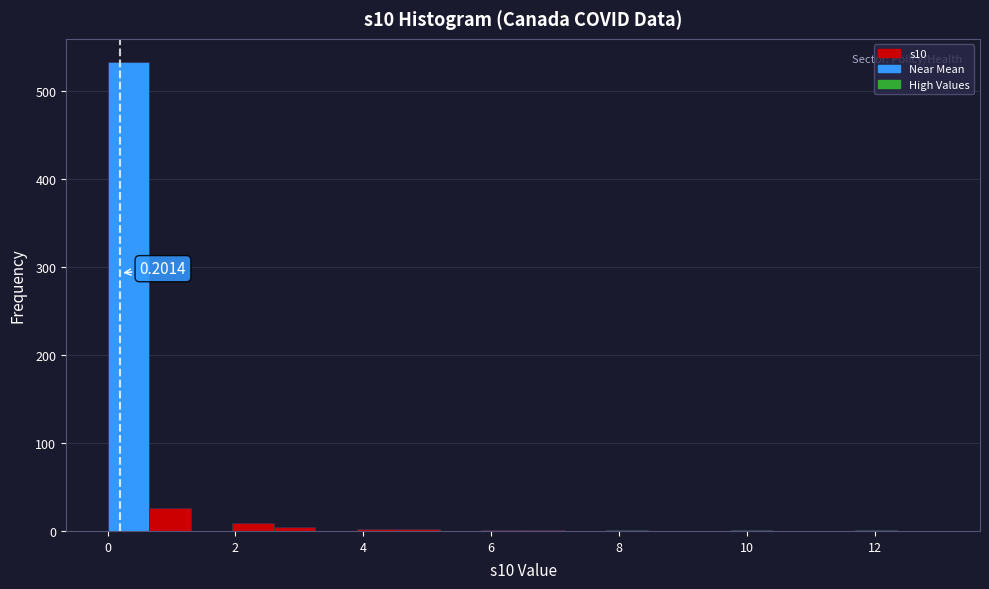

Around what value on the x-axis is the tallest bar? Give the approximate position of its centre, as read against the axis.

0.4